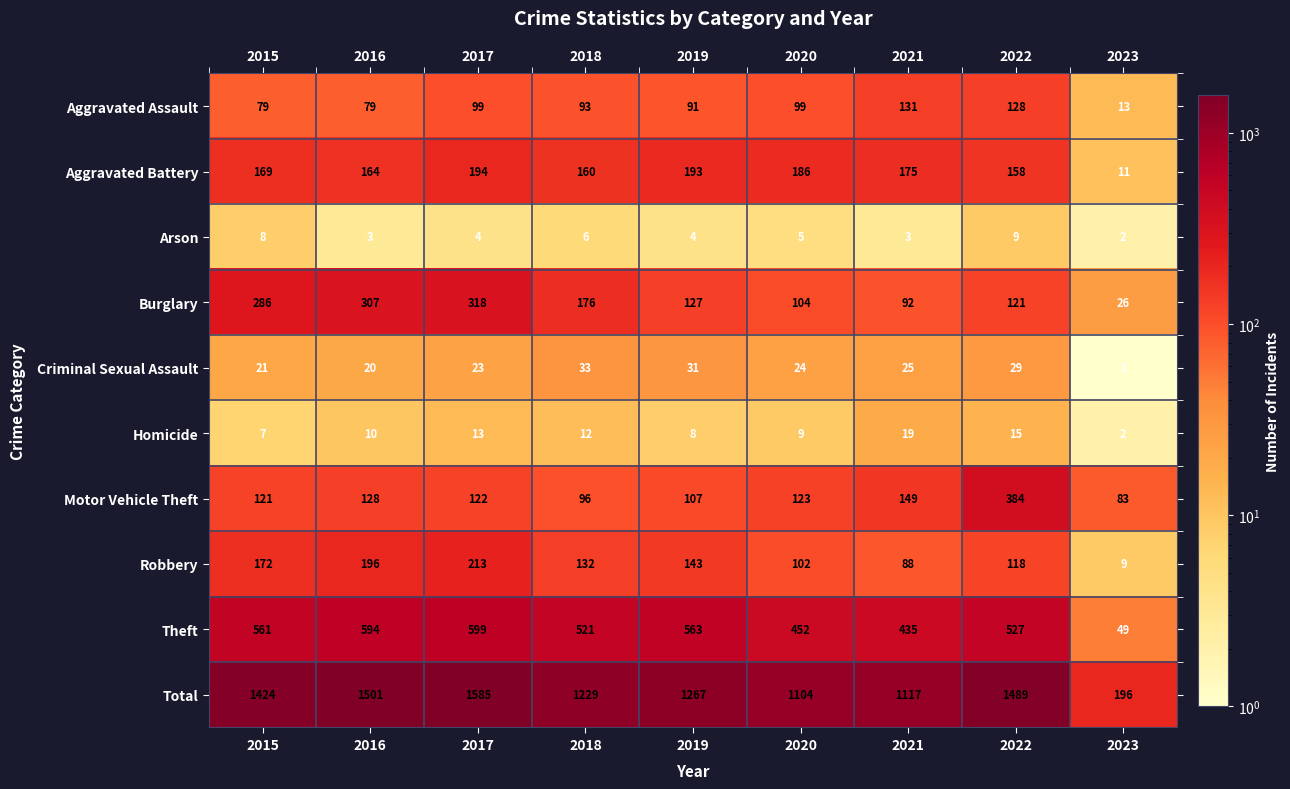

What is the total value across all series at 2019?

2534